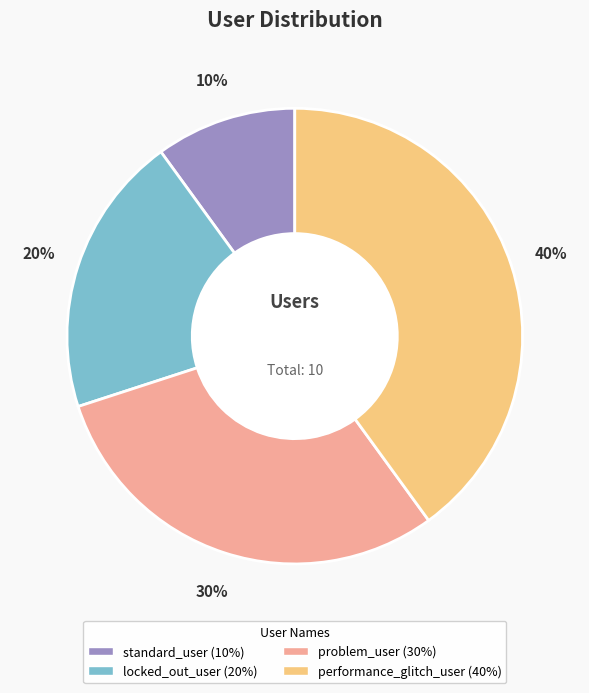

True or false: standard_user accounts for 4% of the total.

False